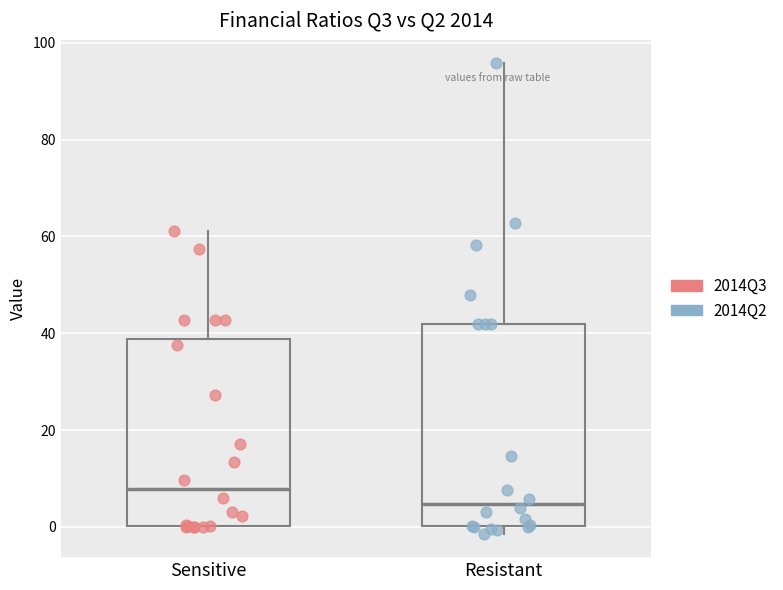

Which box has the highest median line?

Sensitive